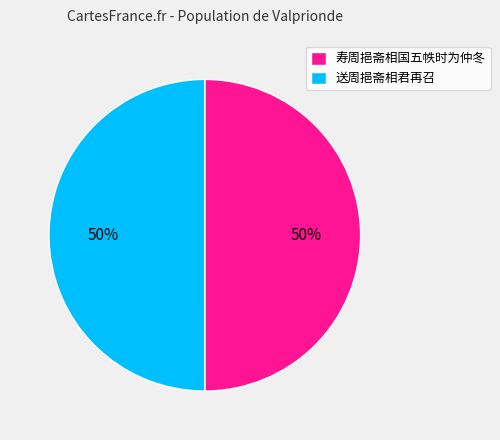

To the nearest percent, what is the combined percentage of 寿周挹斋相国五帙时为仲冬 and 送周挹斋相君再召?

100%